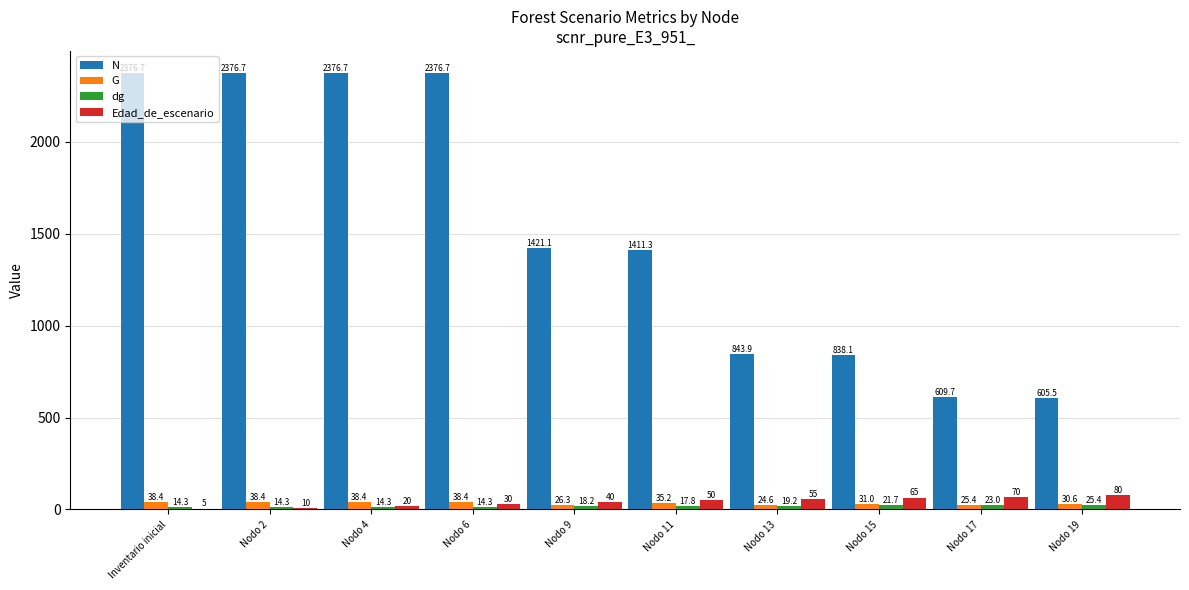

What is the sum of the Edad_de_escenario values at Nodo 9 and Nodo 2?

50.0